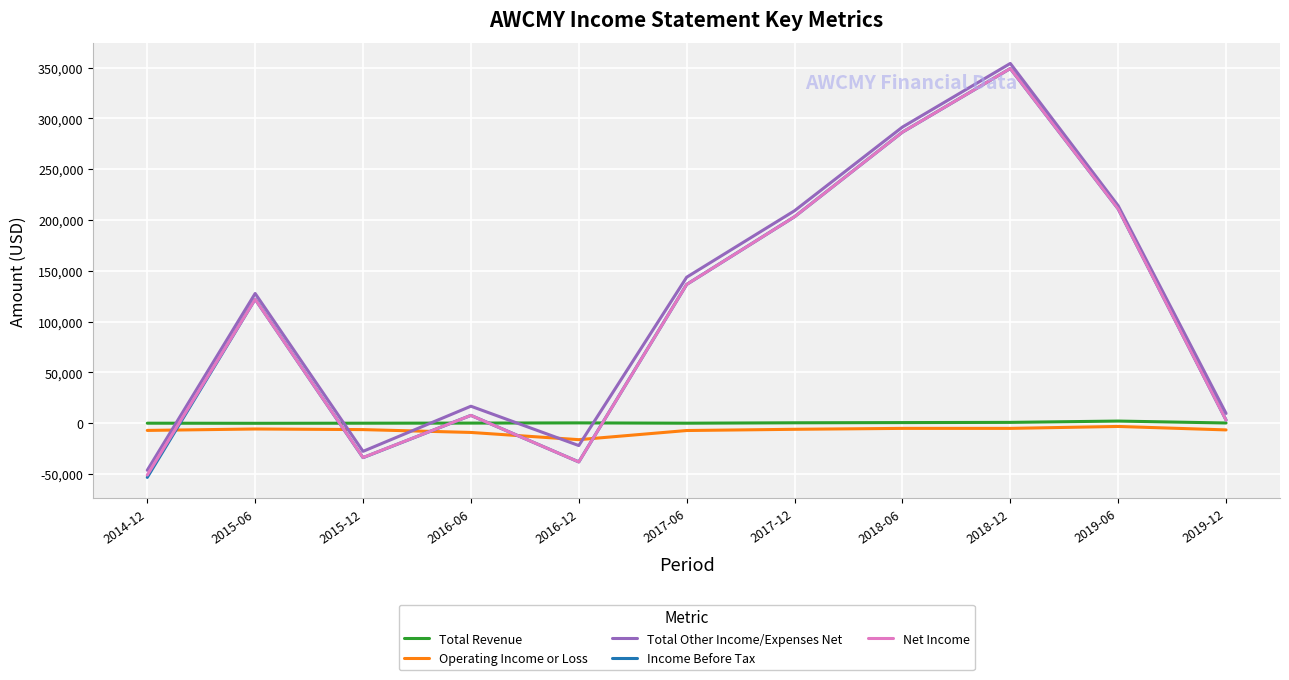

Which category has the highest value across all series?

2018-12